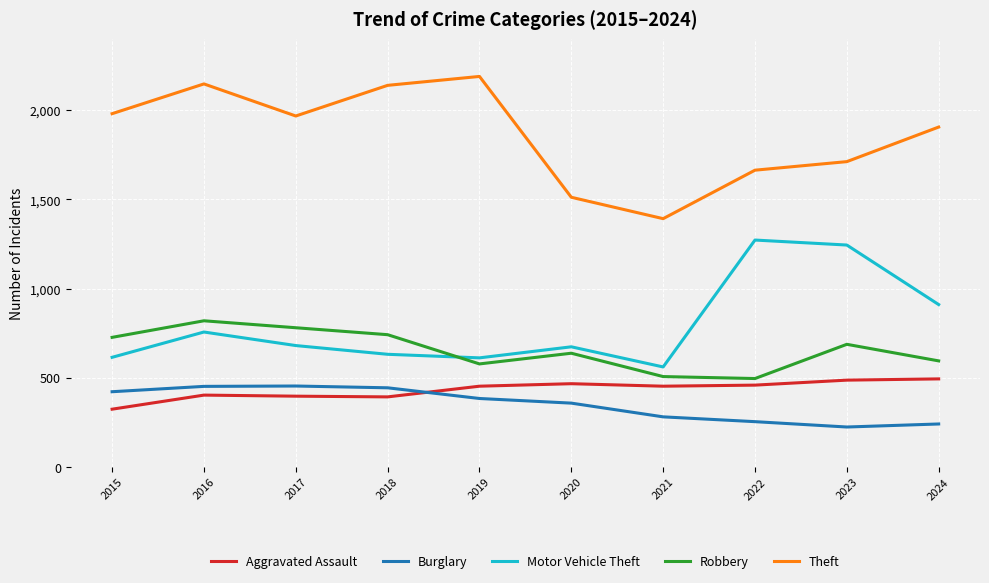

True or false: Burglary and Motor Vehicle Theft intersect in this chart.

False